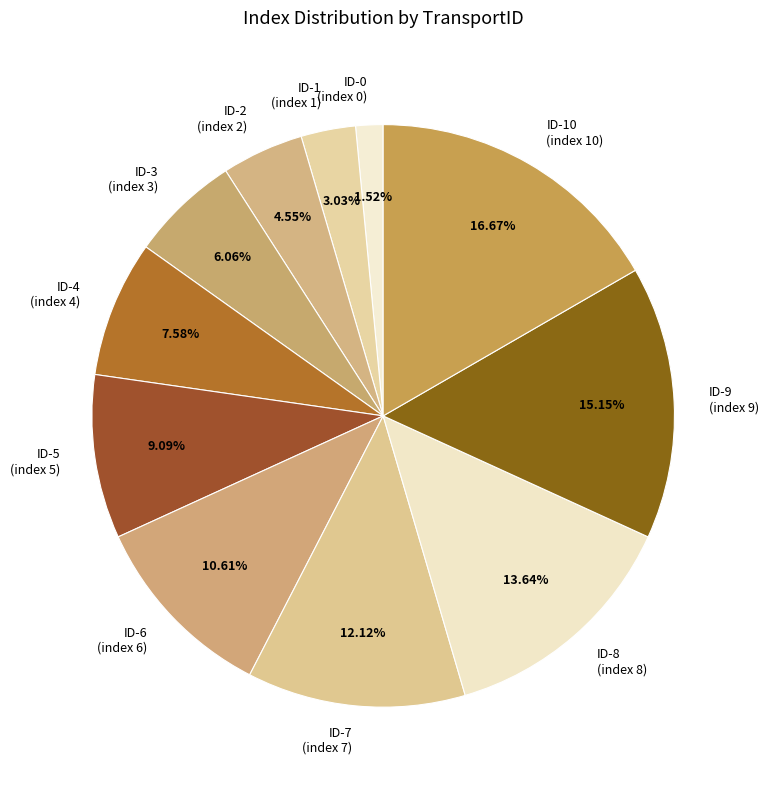

How many segments does this pie chart have?

11